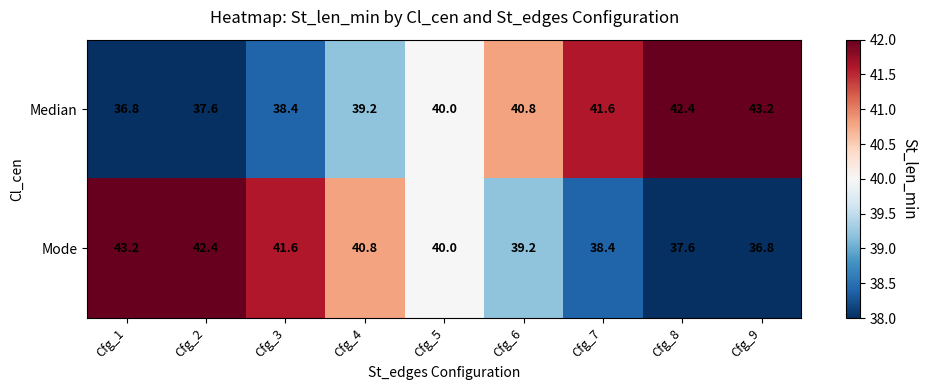

What is the difference between the second highest and minimum values in the Mode series?

5.6